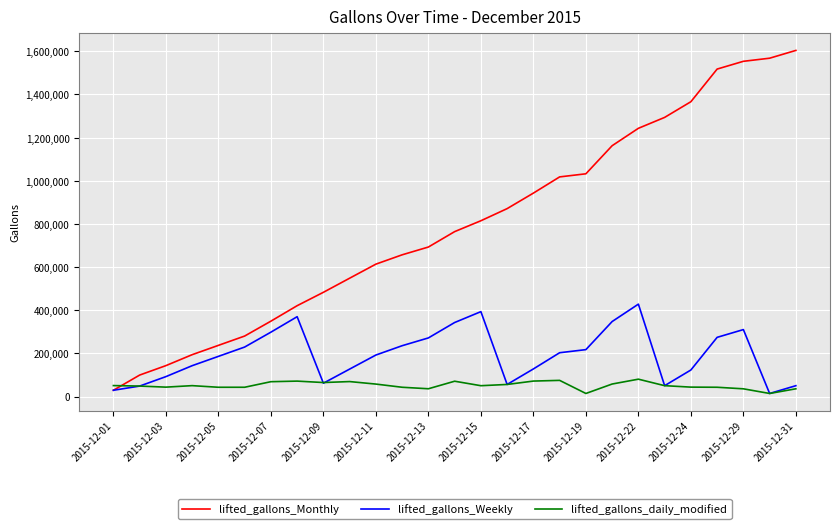

How many intersections are there between lifted_gallons_daily_modified and lifted_gallons_Monthly?

1